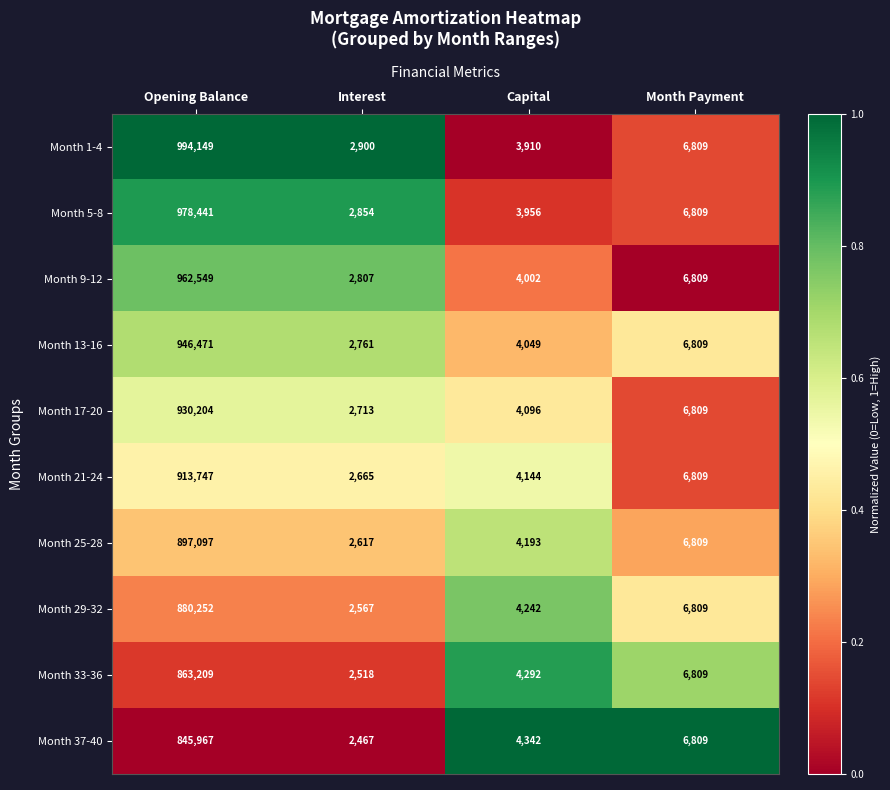

Which category has the lowest value in the Month 25-28 series?

Interest